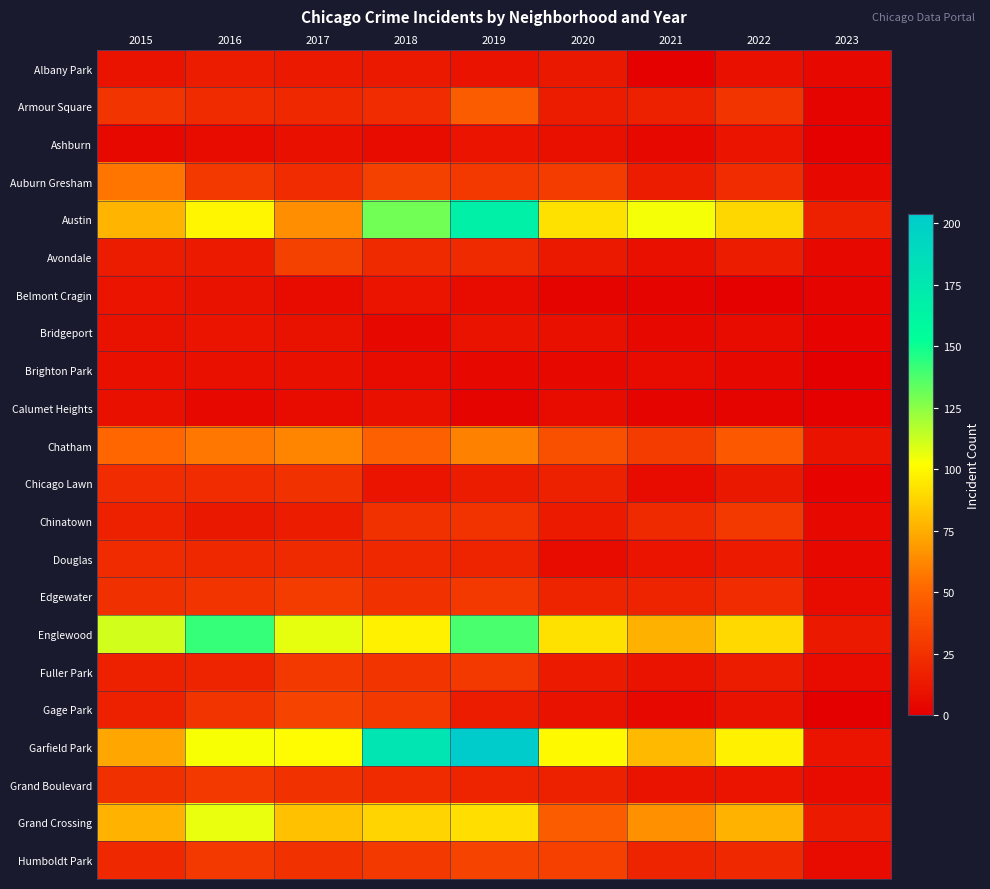

At which category is the sum across all series the highest?

2019